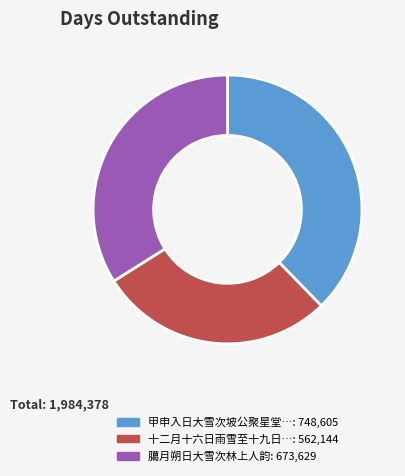

Does any single category account for the majority?

No